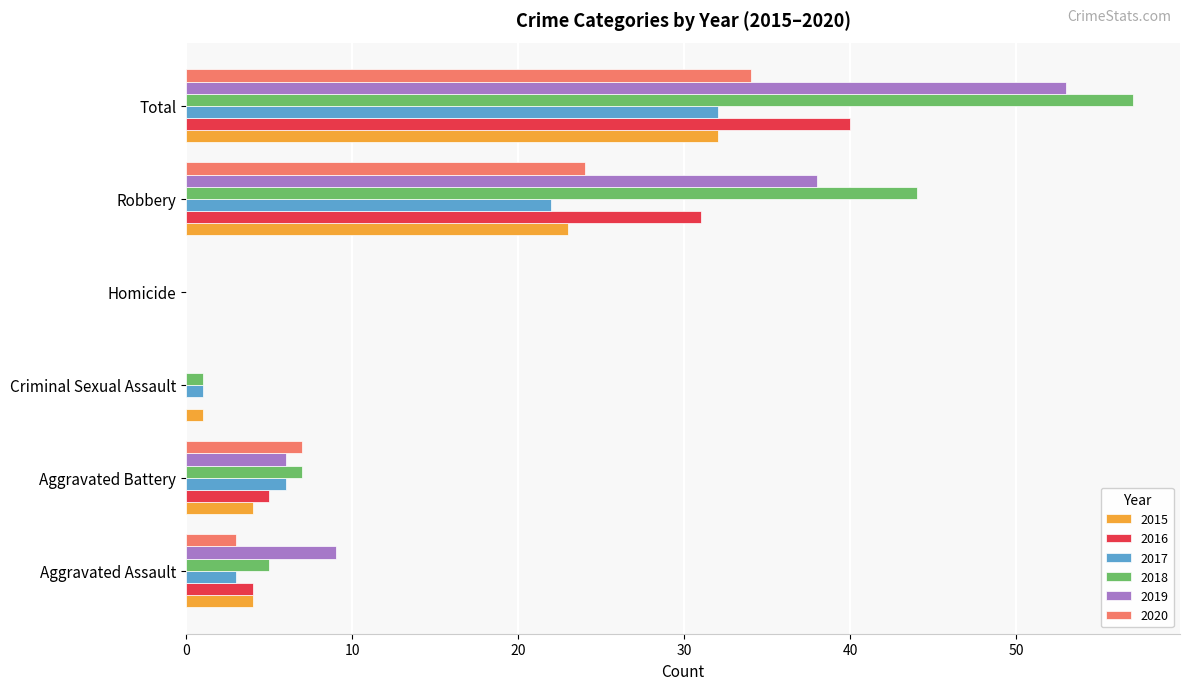

What is the sum of all 2019 values?

106